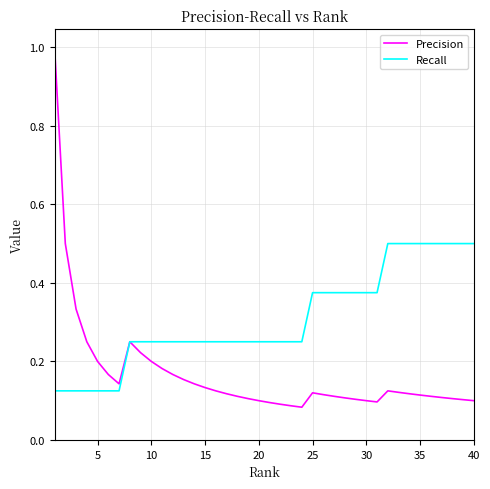

Which series has the largest total across all categories?

Recall